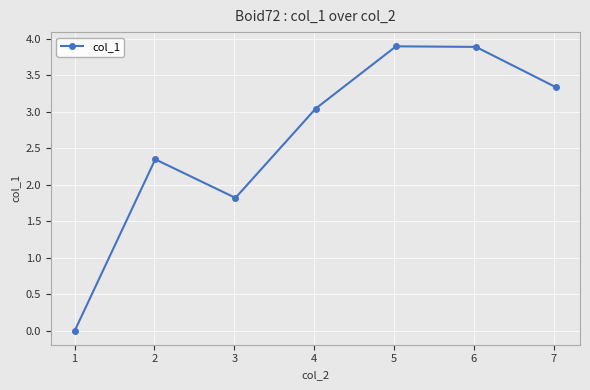

What is the maximum value shown in the chart?

3.9